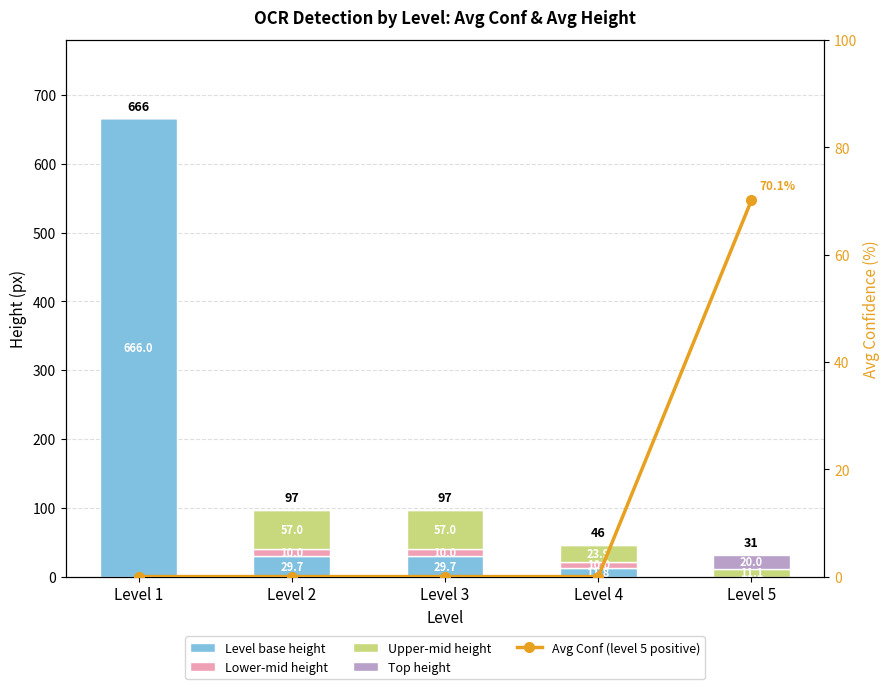

What is the spread (max minus min) of values at Level 5?

70.1